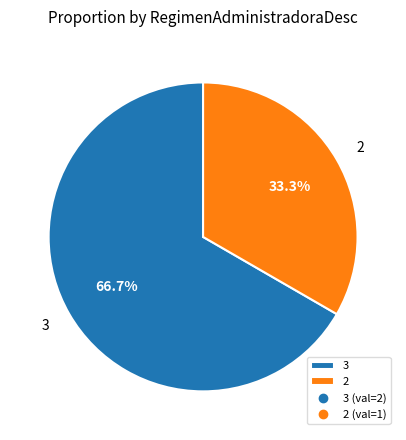

What is the majority slice?

3